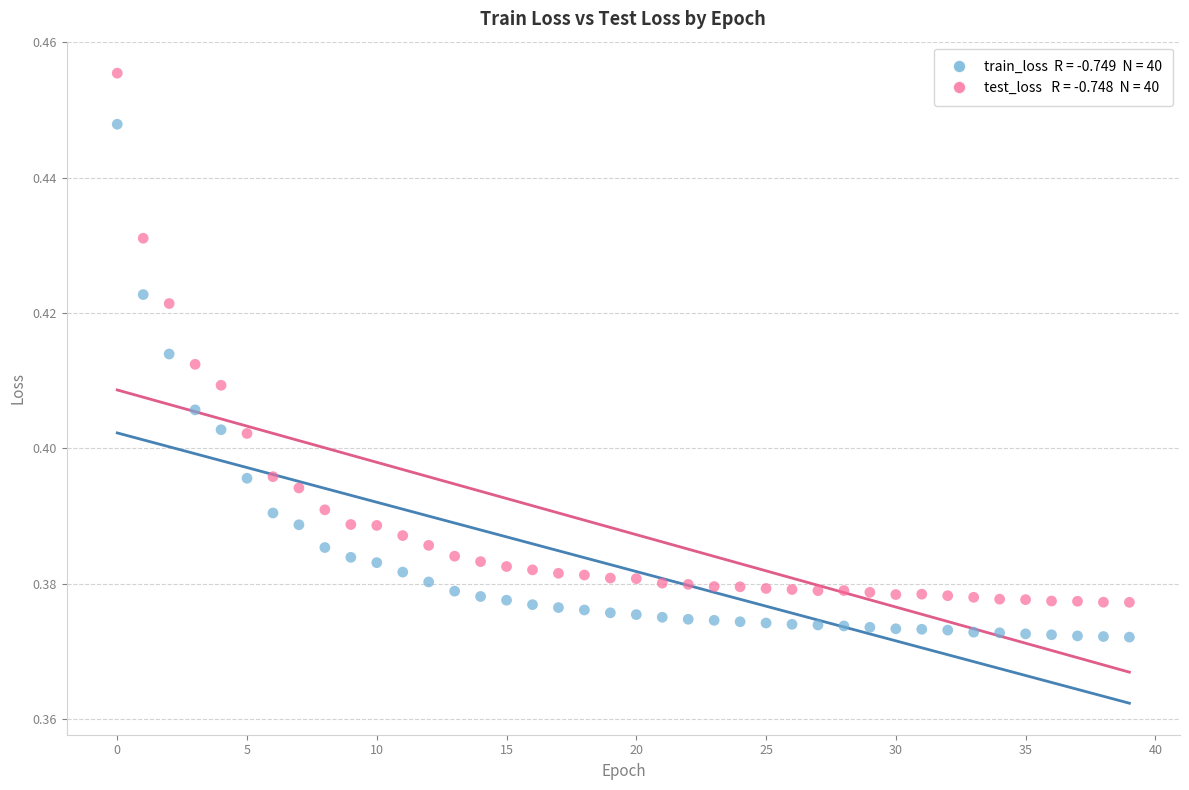

Count the number of points in this scatter plot.

80